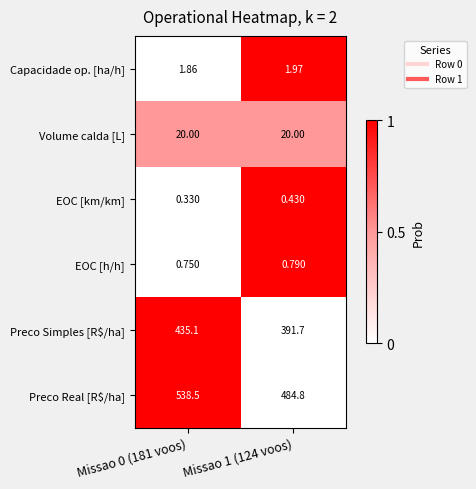

Between Missao 0 (181 voos) and Missao 1 (124 voos), which series saw the biggest shift?

Preco Real [R$/ha]